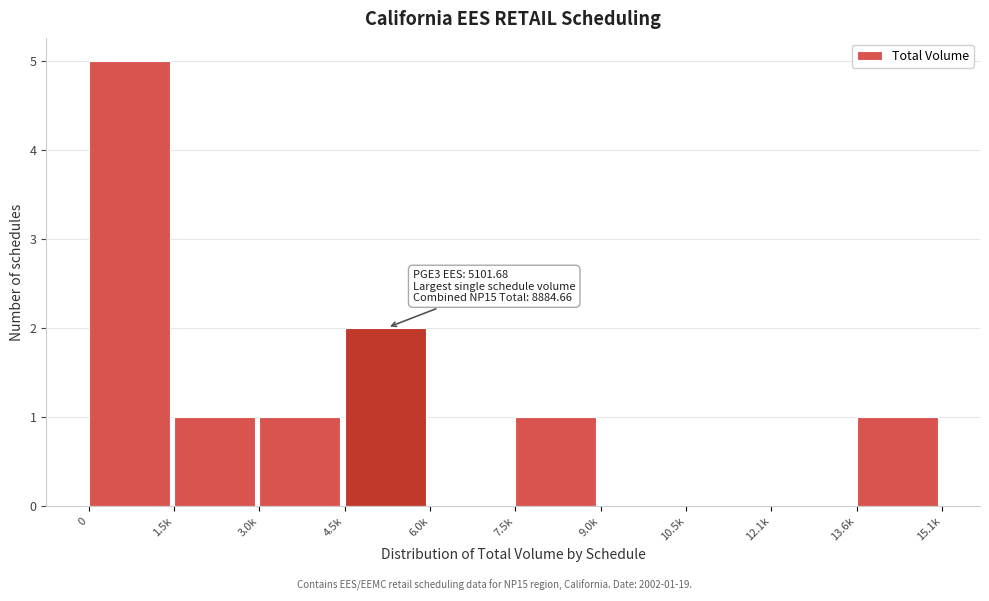

Reading right to left, transcribe all the data shown in this chart.

13.6k=1	12.1k=0	10.5k=0	9.0k=0	7.5k=1	6.0k=0	4.5k=2	3.0k=1	1.5k=1	0=5